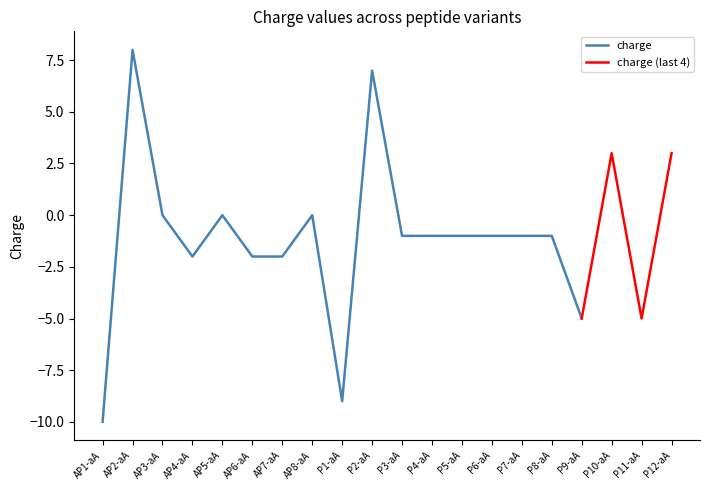

Where is the data nearest to the value -1?

P3-aA